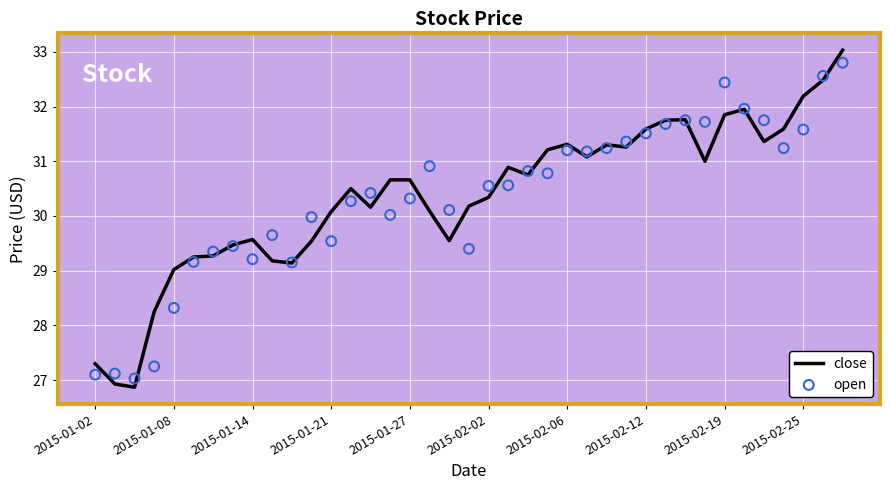

At which label does close first exceed 30?

2015-01-21